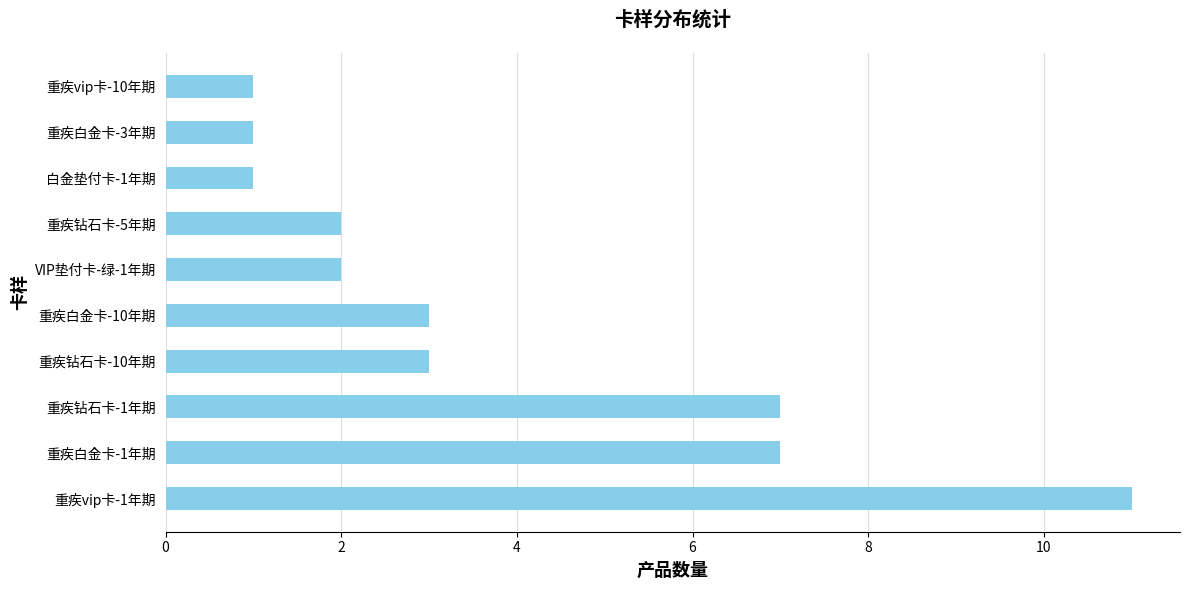

Approximately how many times larger is the value at 白金垫付卡-1年期 compared to 重疾钻石卡-10年期?

0.3